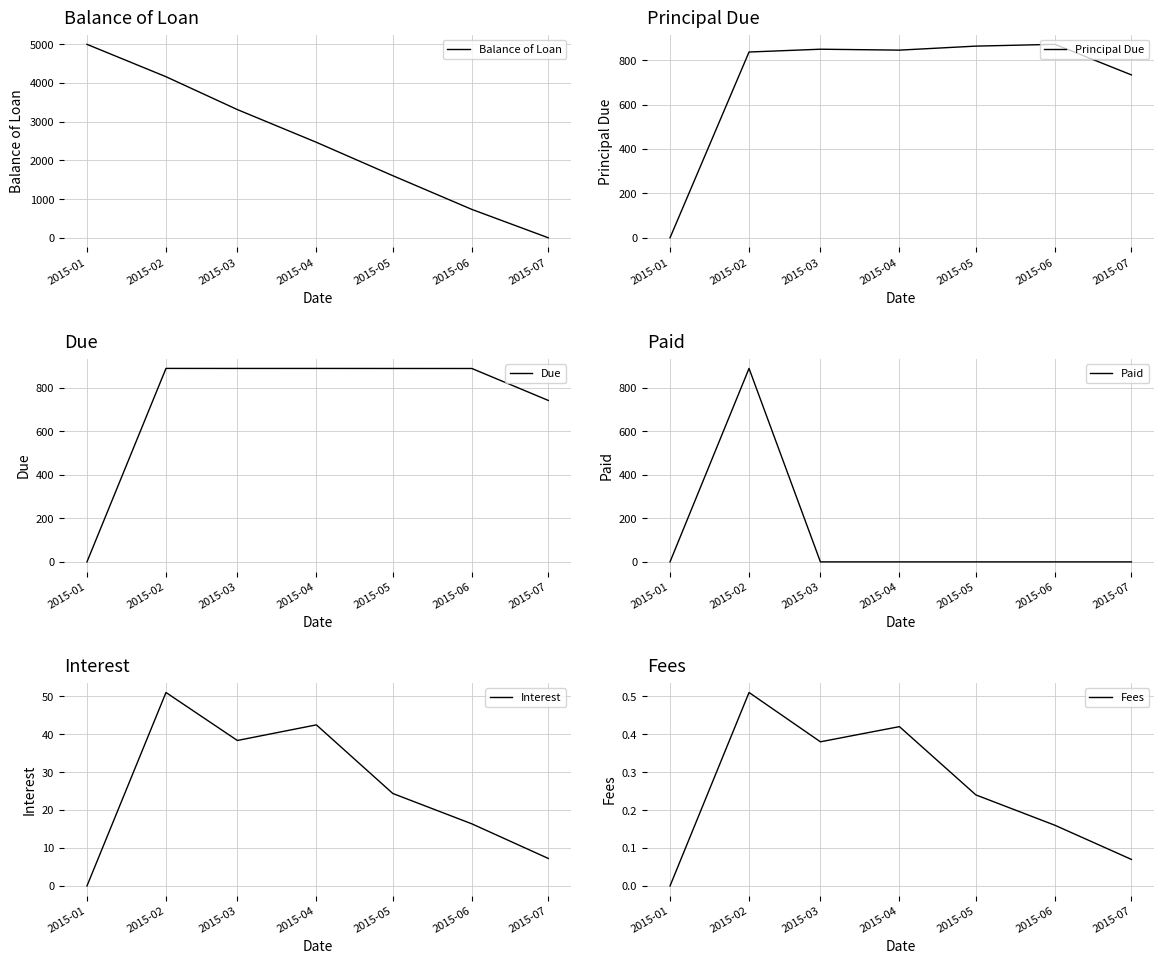

How many interior local peaks does the Fees series have?

2